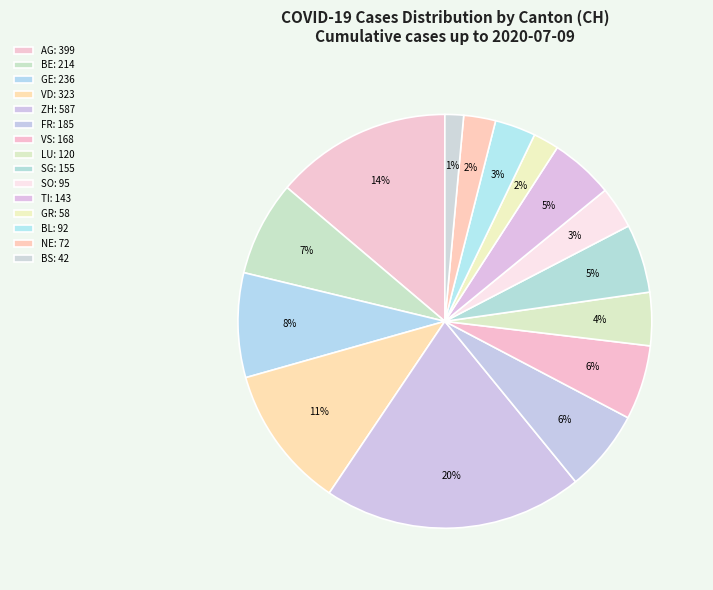

How many slices are in this pie chart?

15